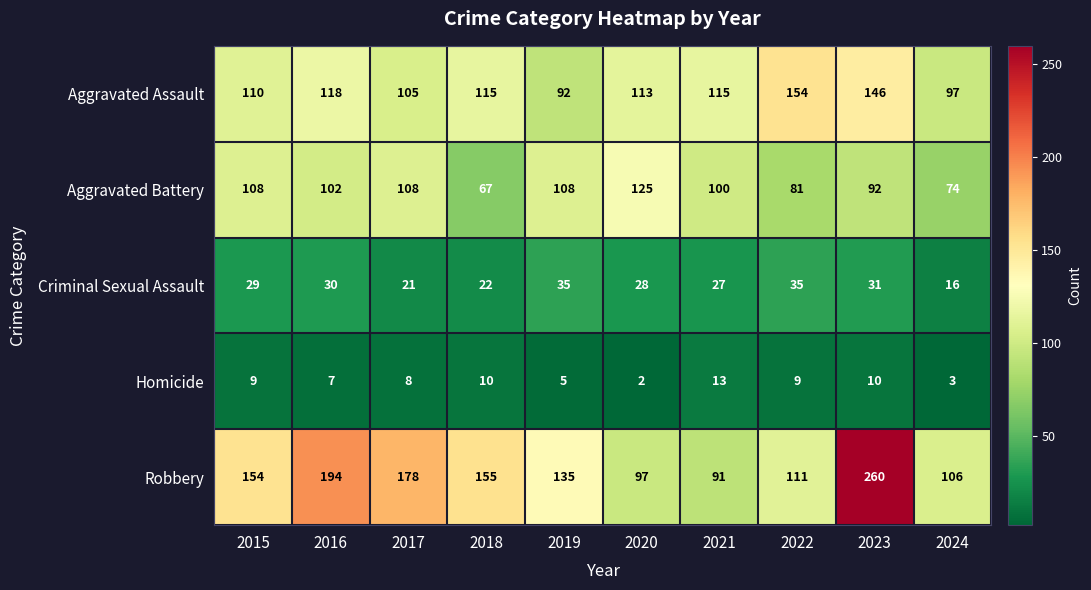

Which series has the largest total across all categories?

Robbery